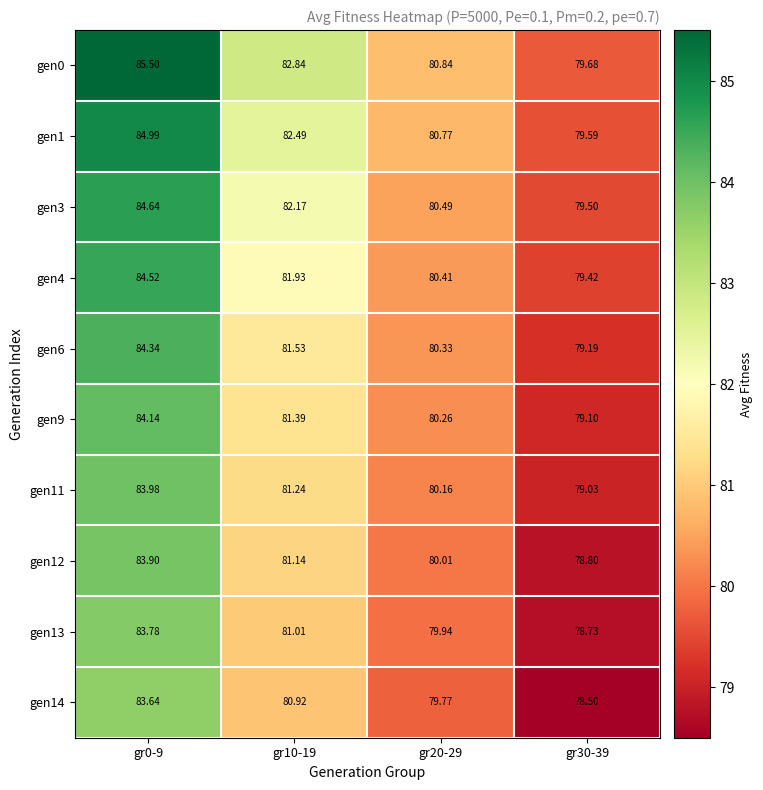

Is the value of gen11 at gr10-19 greater than the value of gen12 at gr10-19?

Yes